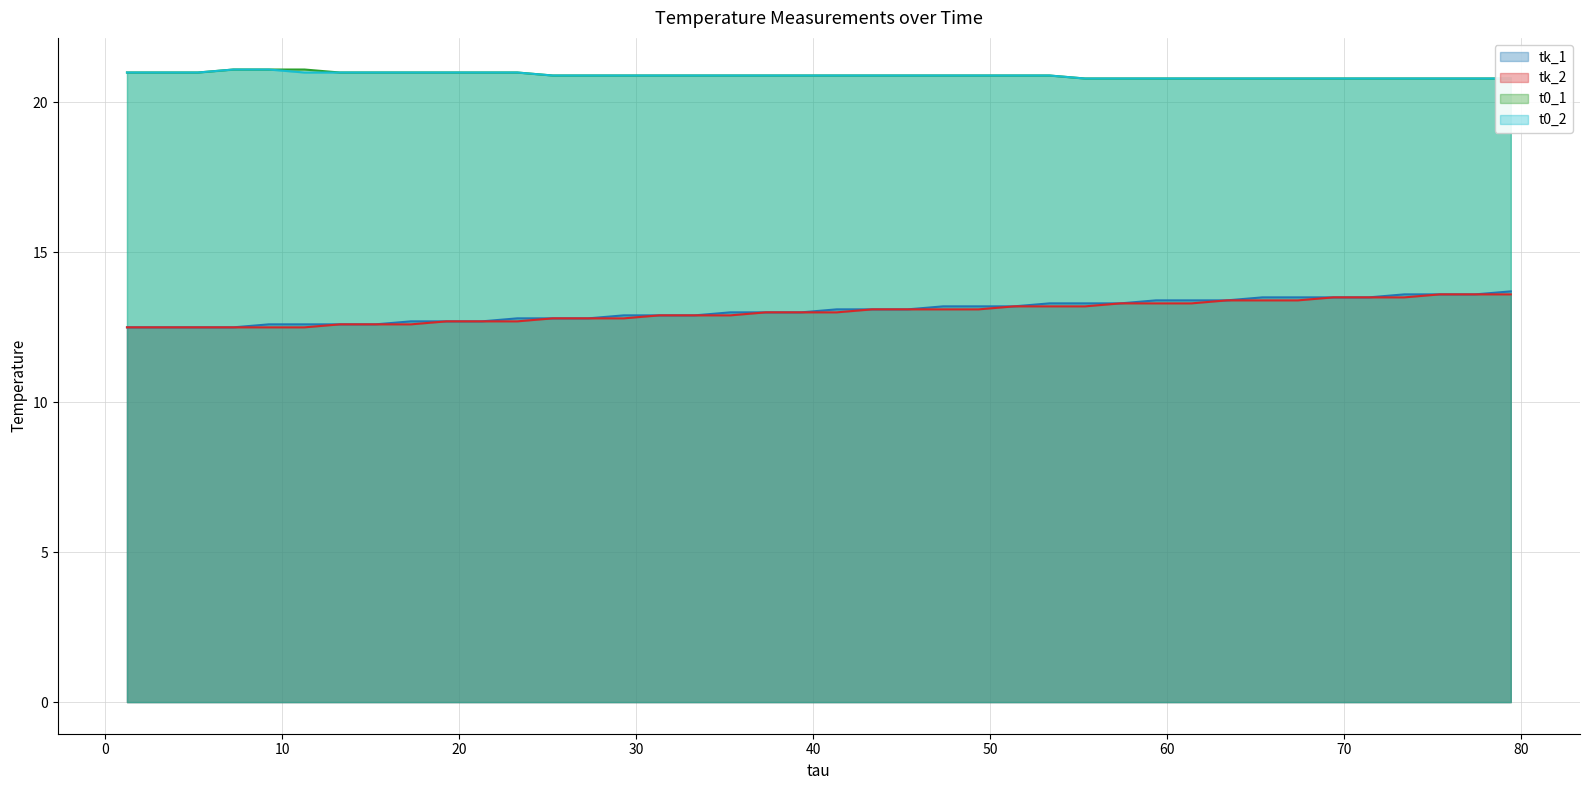

What is the highest value of the tk_1 series?

13.7